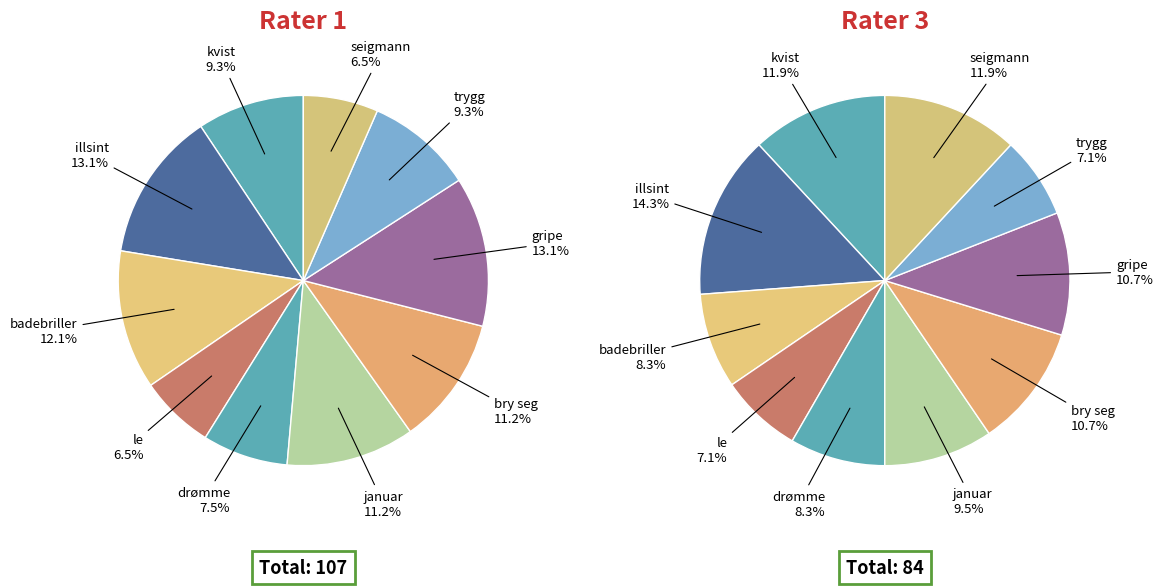

Which category has the smallest portion of the pie?

le